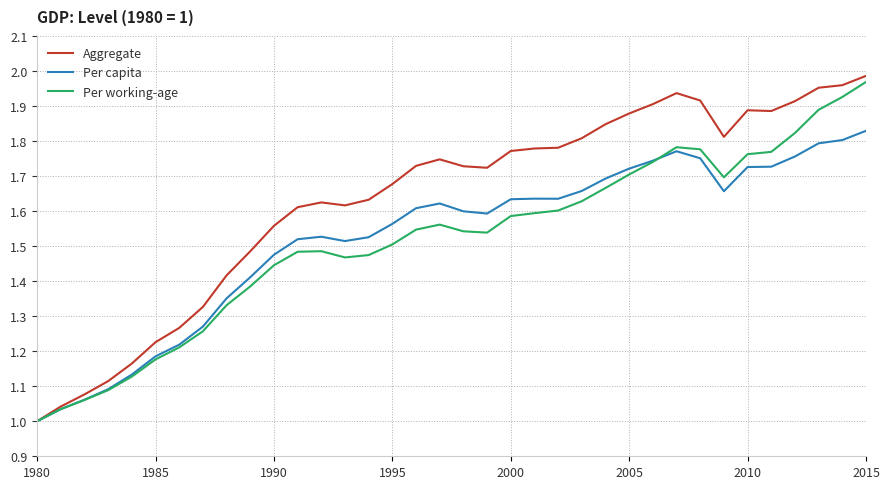

Which series has the largest range (max minus min)?

Aggregate